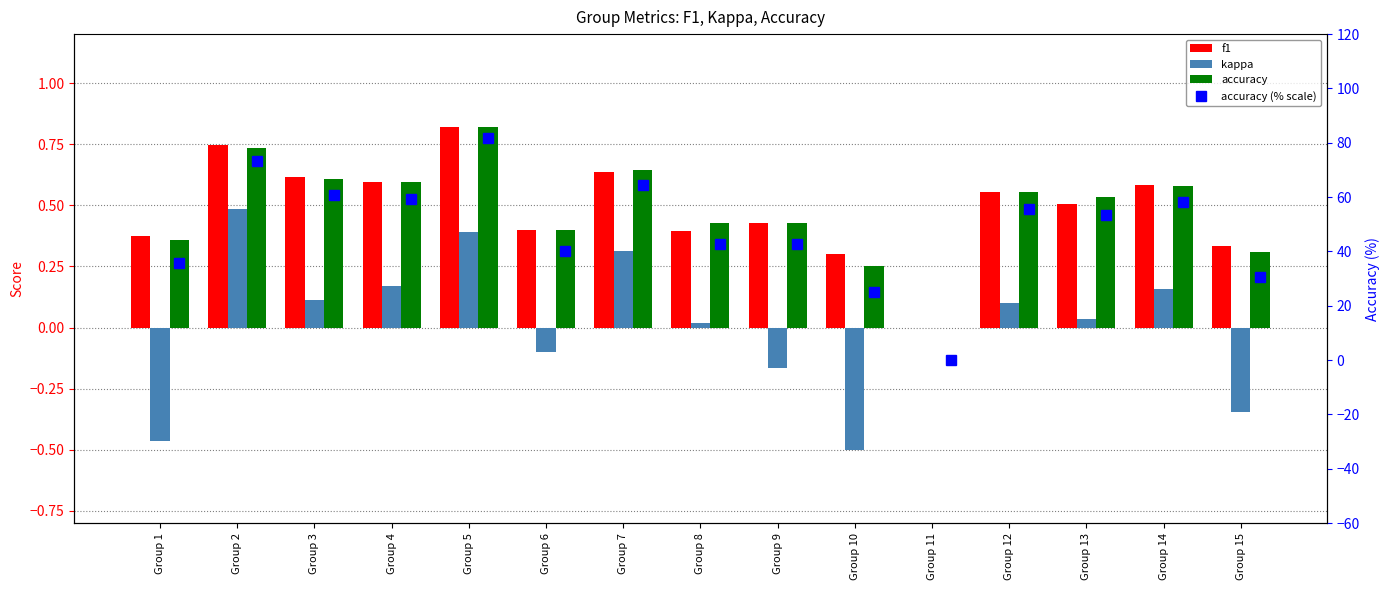

At which category is the sum across all series the highest?

Group 5